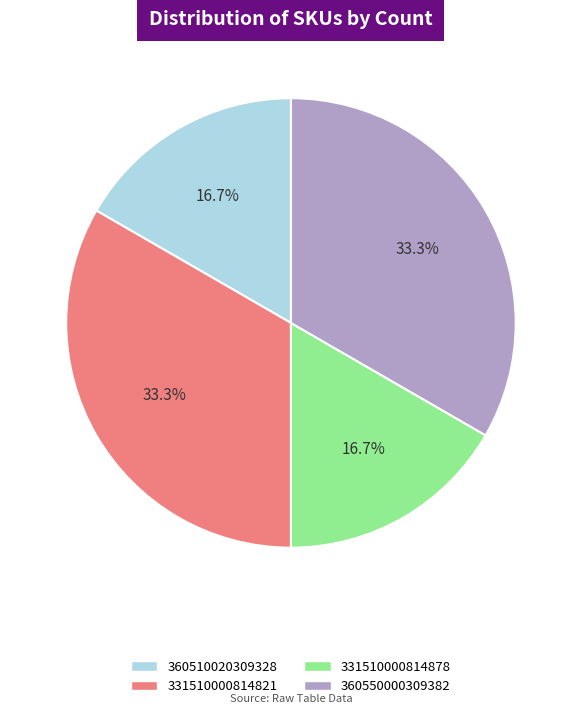

How many segments does this pie chart have?

4